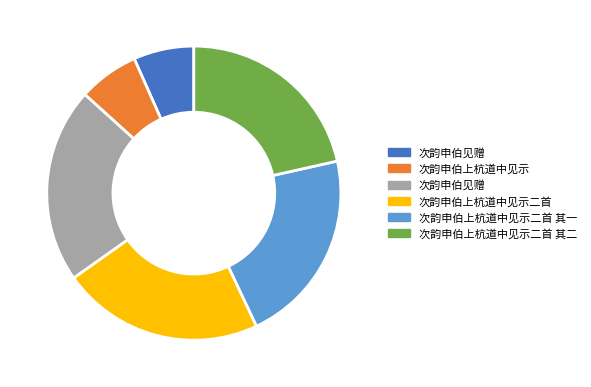

Is there any slice that represents more than half of the pie?

No